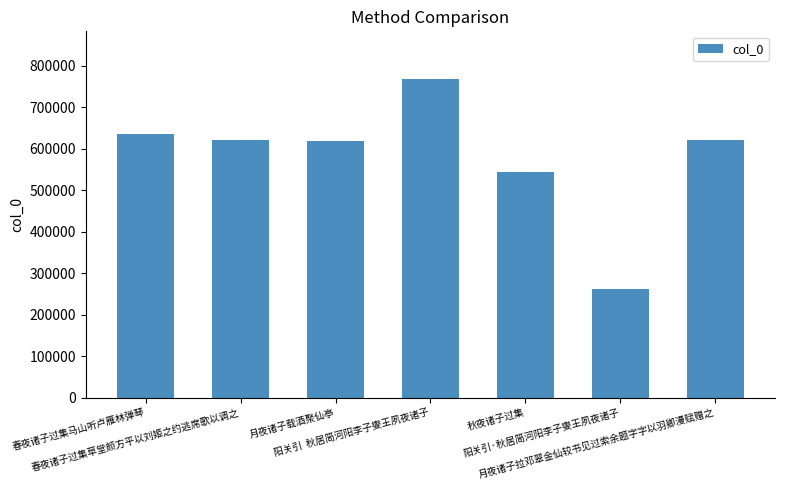

What position from the left is 春夜诸子过集马山听卢雁林弹琴?

1